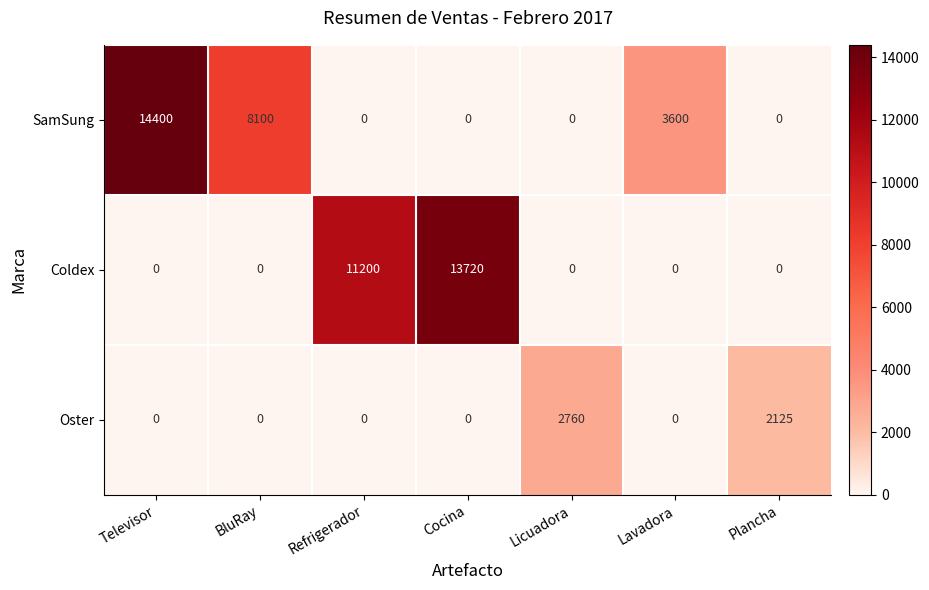

Where is SamSung nearest to the value 7200?

BluRay